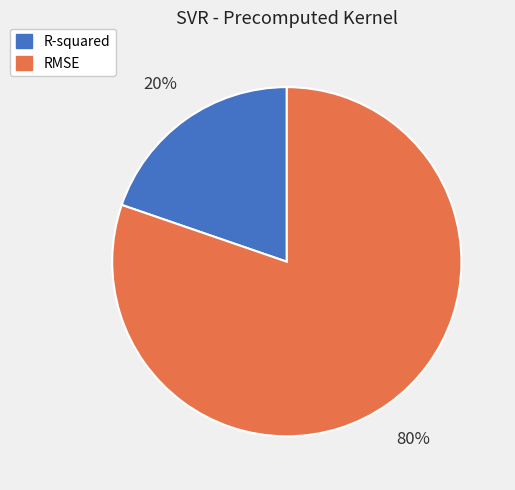

Is there any slice that represents more than half of the pie?

Yes